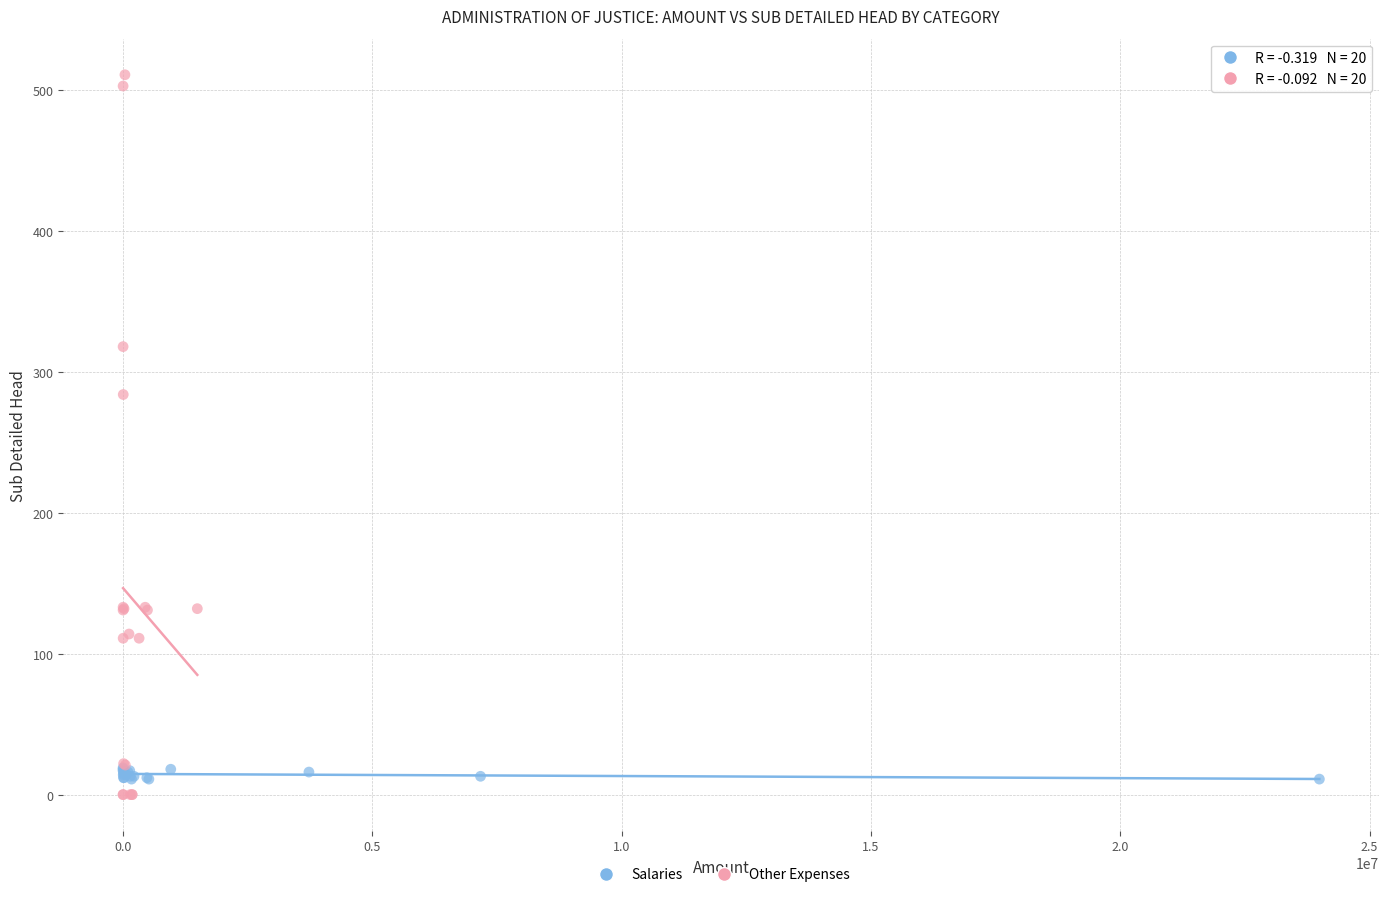

Which series reaches the minimum Y coordinate?

Other Expenses